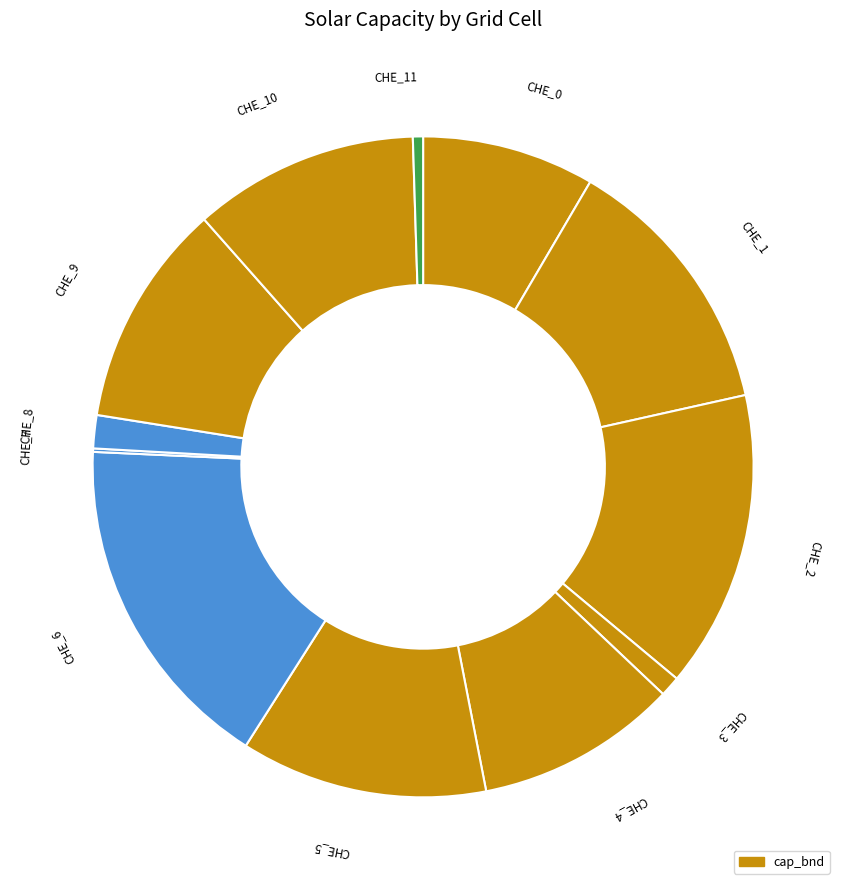

Do CHE_5 and CHE_6 together represent more than half of the pie?

No